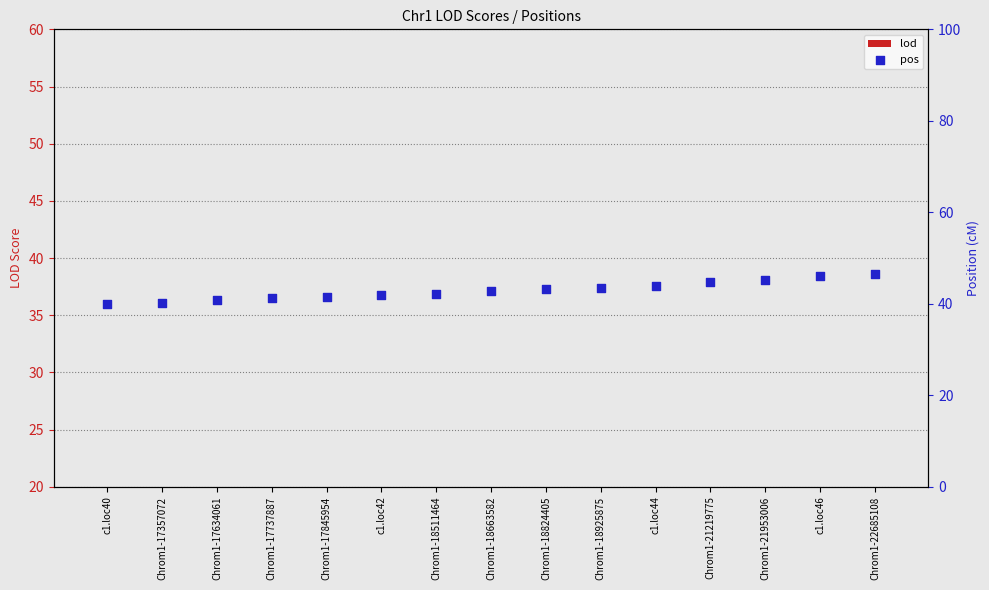

What are all the series names shown in the legend?

lod, pos